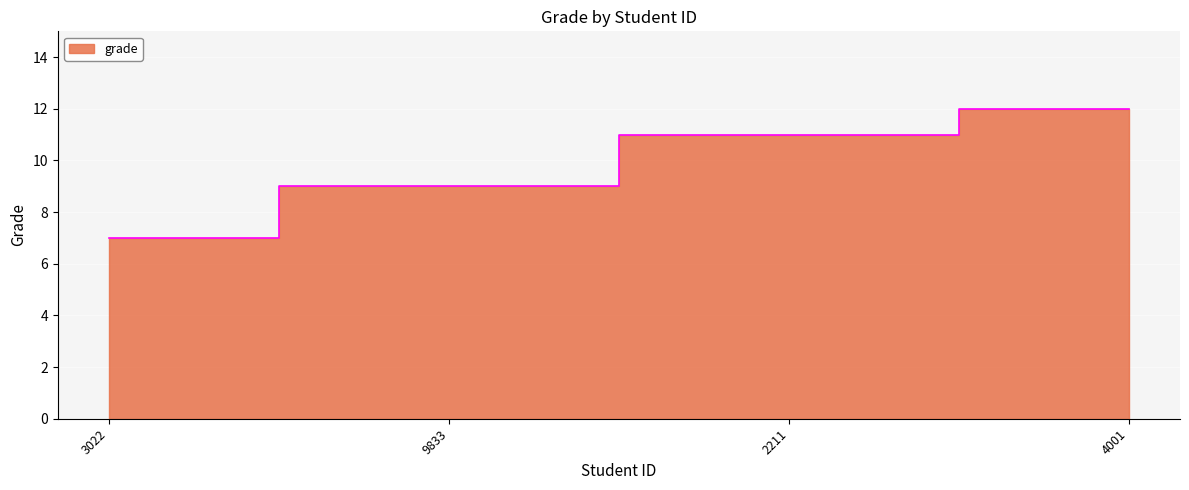

What is the difference between the maximum and second lowest values?

3